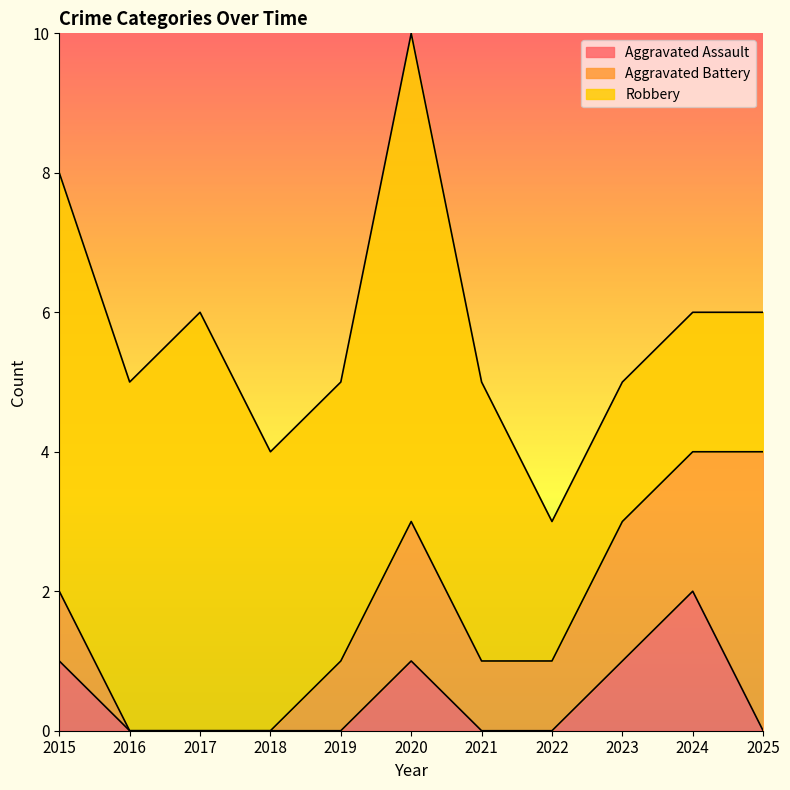

What is the label of the 5th point from the left?

2019